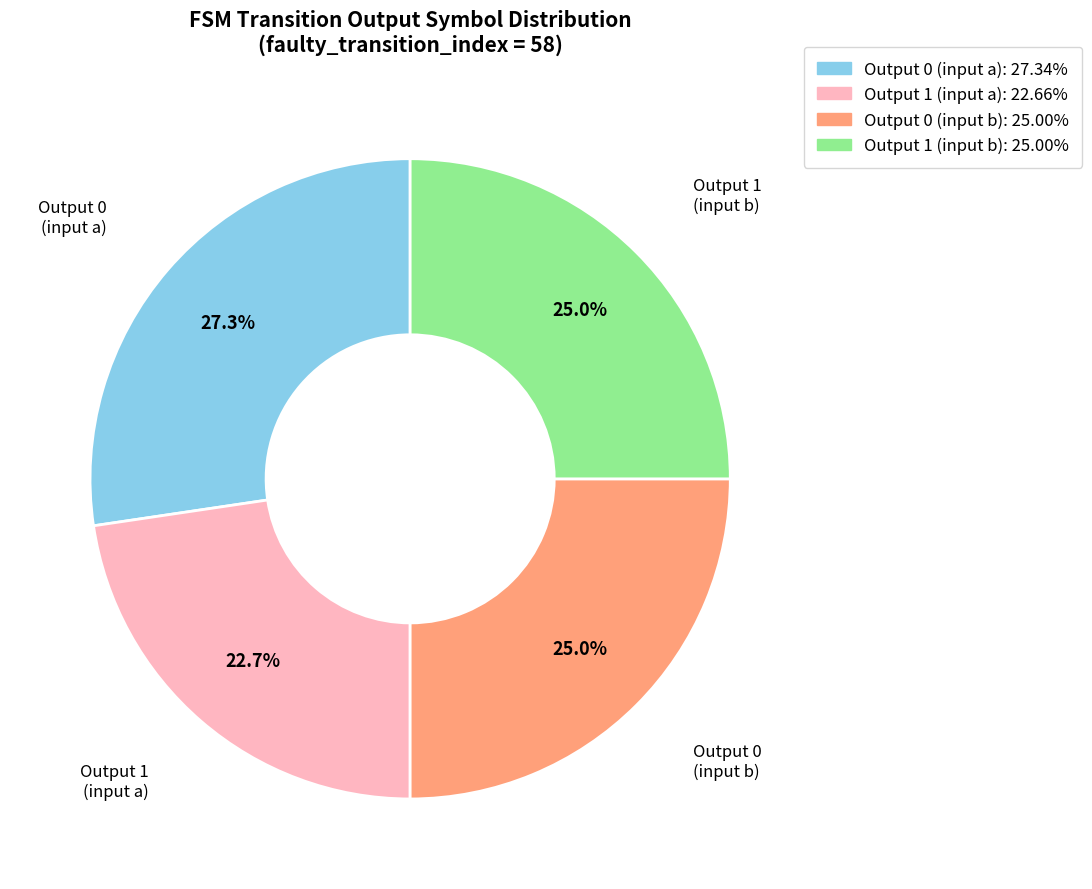

Is there a majority slice in this chart?

No